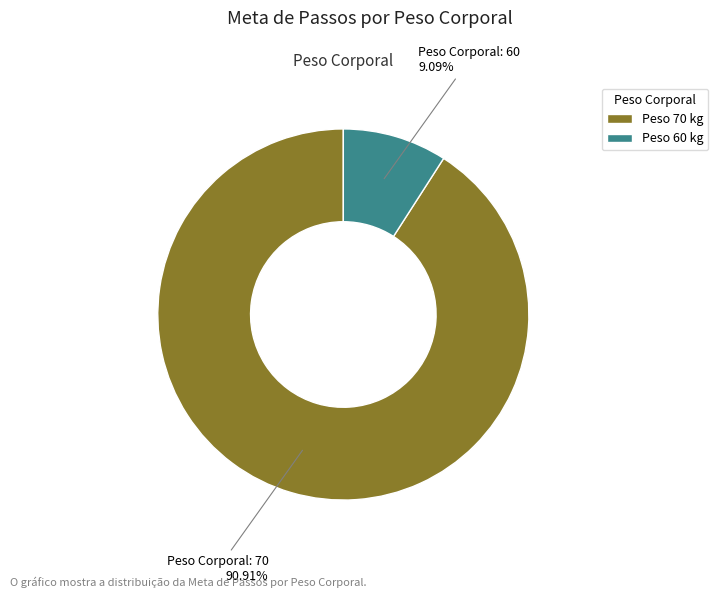

To the nearest percent, what is the difference between the largest and smallest slice percentages?

82%